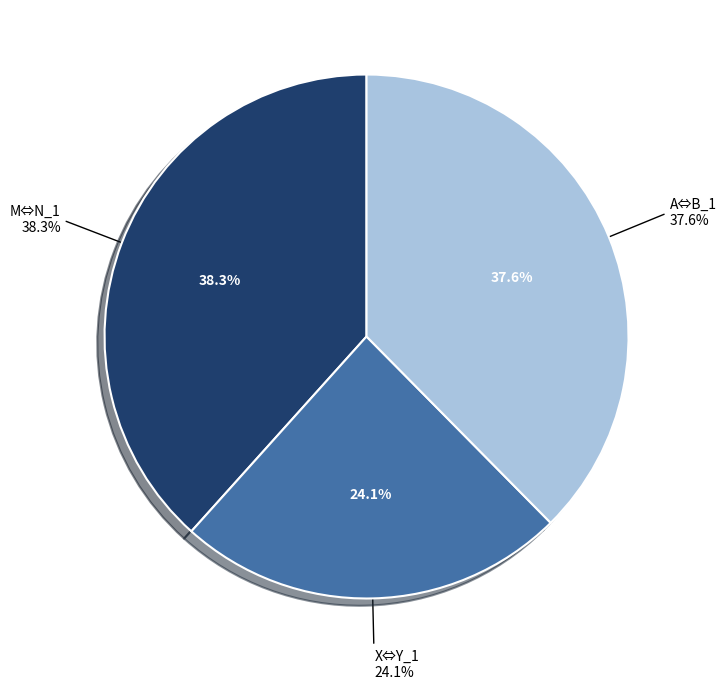

Does X⇔Y_1 account for over 50% of the chart?

No